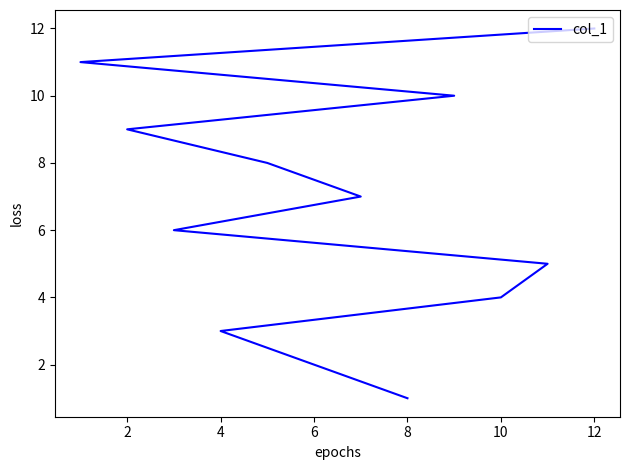

The value at 4 is 2. True or false?

False